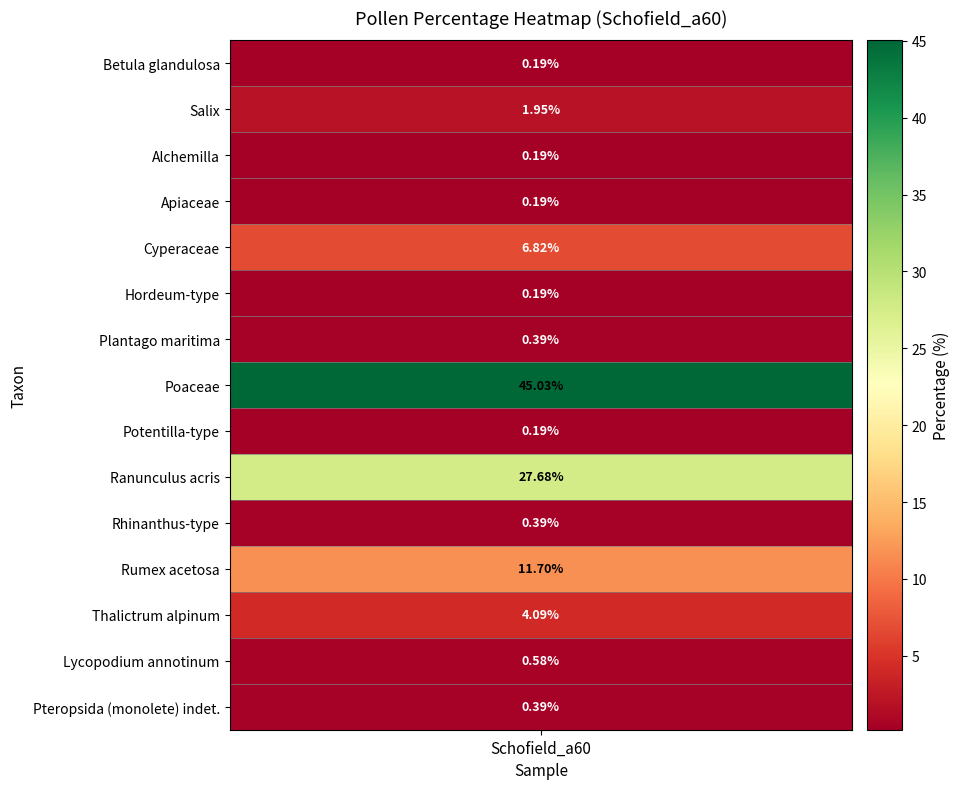

What is the sum of the values at 11 and 3?

11.9